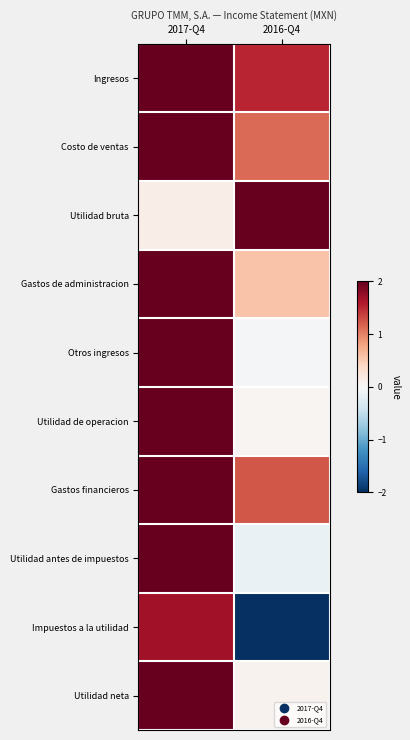

Reading left to right, extract all data points from this chart.

Ingresos: 2017-Q4=2.0	2016-Q4=1.5
Costo de ventas: 2017-Q4=2.0	2016-Q4=1.1
Utilidad bruta: 2017-Q4=0.1	2016-Q4=2.0
Gastos de administracion: 2017-Q4=2.0	2016-Q4=0.6
Otros ingresos: 2017-Q4=2.0	2016-Q4=-0.0
Utilidad de operacion: 2017-Q4=2.0	2016-Q4=0.0
Gastos financieros: 2017-Q4=2.0	2016-Q4=1.2
Utilidad antes de impuestos: 2017-Q4=2.0	2016-Q4=-0.1
Impuestos a la utilidad: 2017-Q4=1.7	2016-Q4=-2.0
Utilidad neta: 2017-Q4=2.0	2016-Q4=0.1